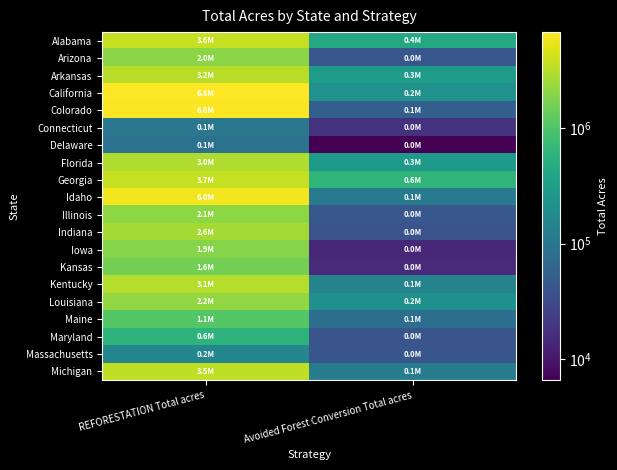

How many data points does each series have?

2